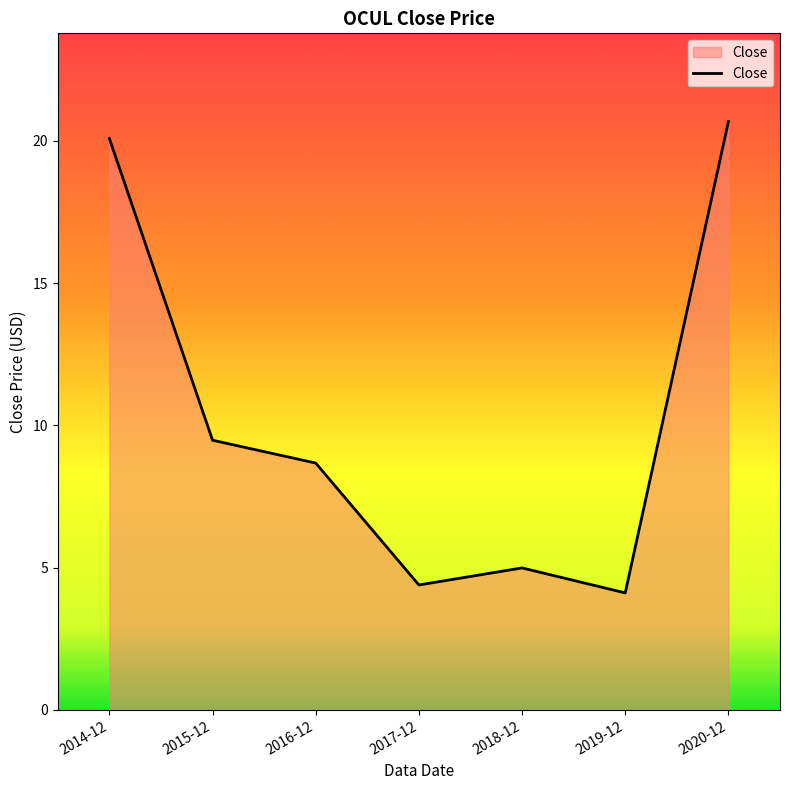

How many lines are shown in the chart?

1